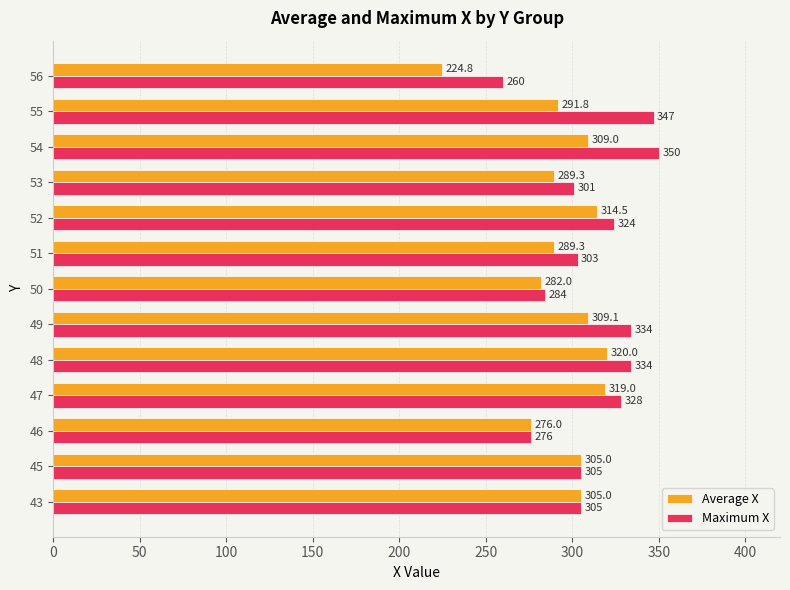

What is the sum of all Maximum X values?

4051.0